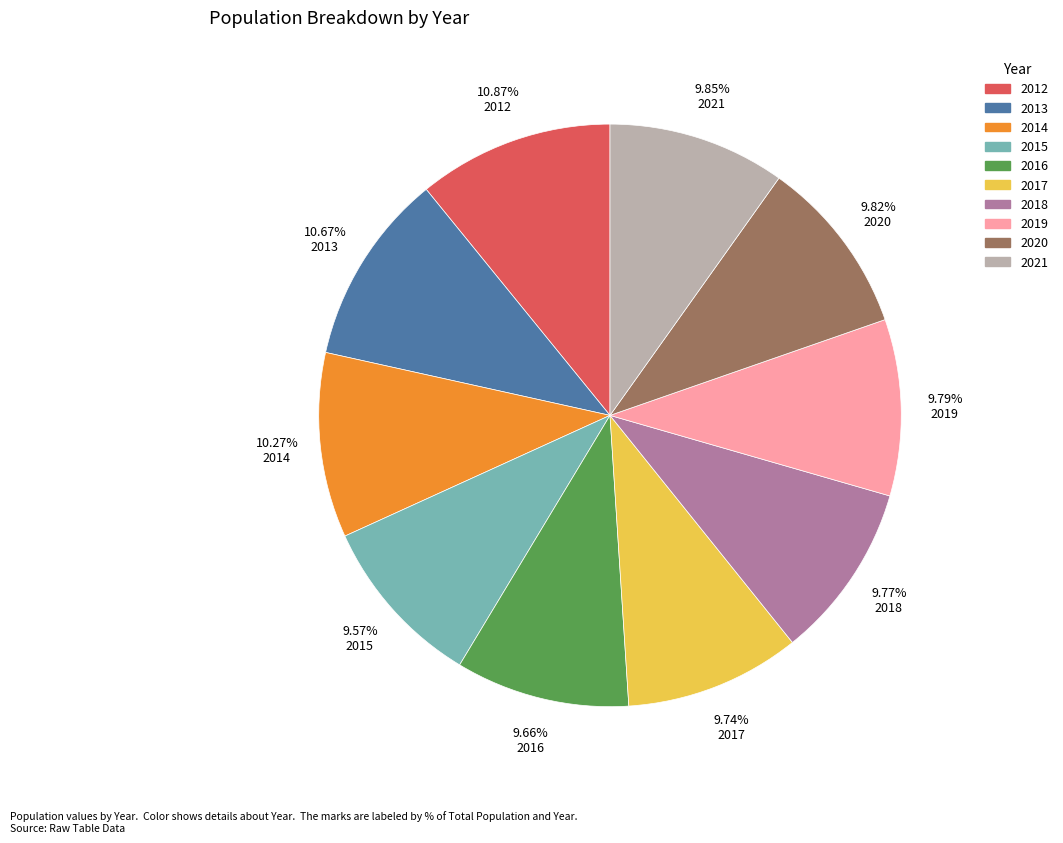

To the nearest percent, what is the average slice percentage?

10%